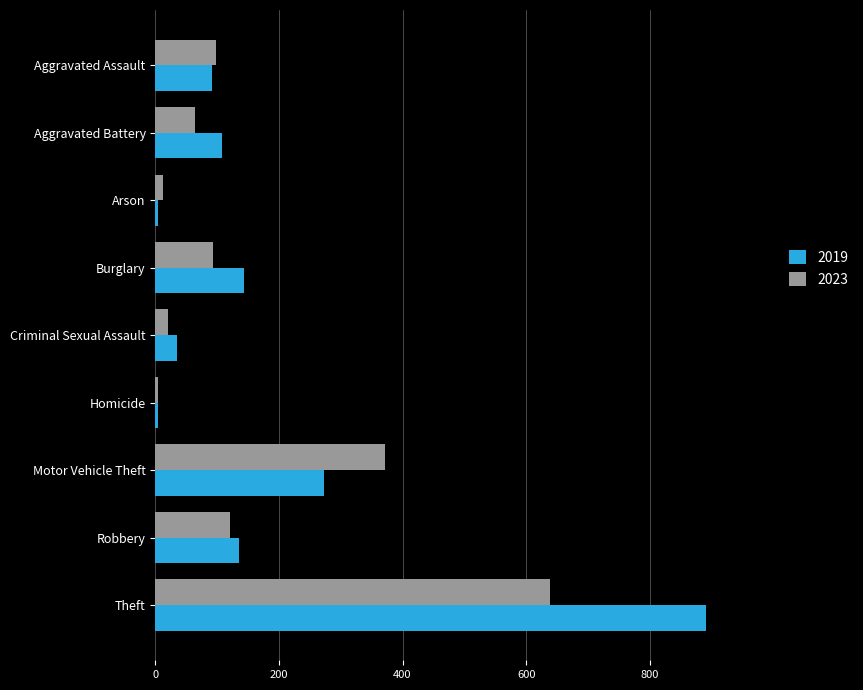

Read the 2019 value at Aggravated Battery.

108